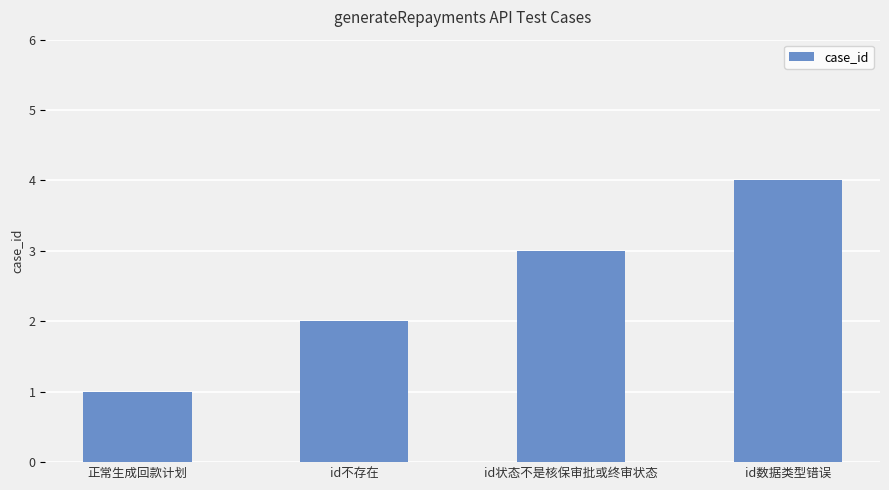

What is the value of the 4th bar from the left?

4